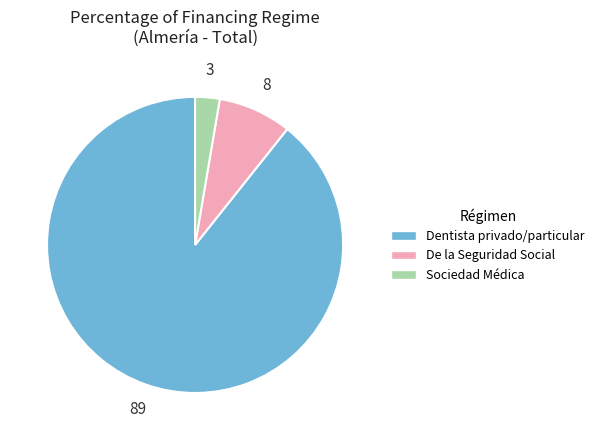

Is there any slice that represents more than half of the pie?

Yes